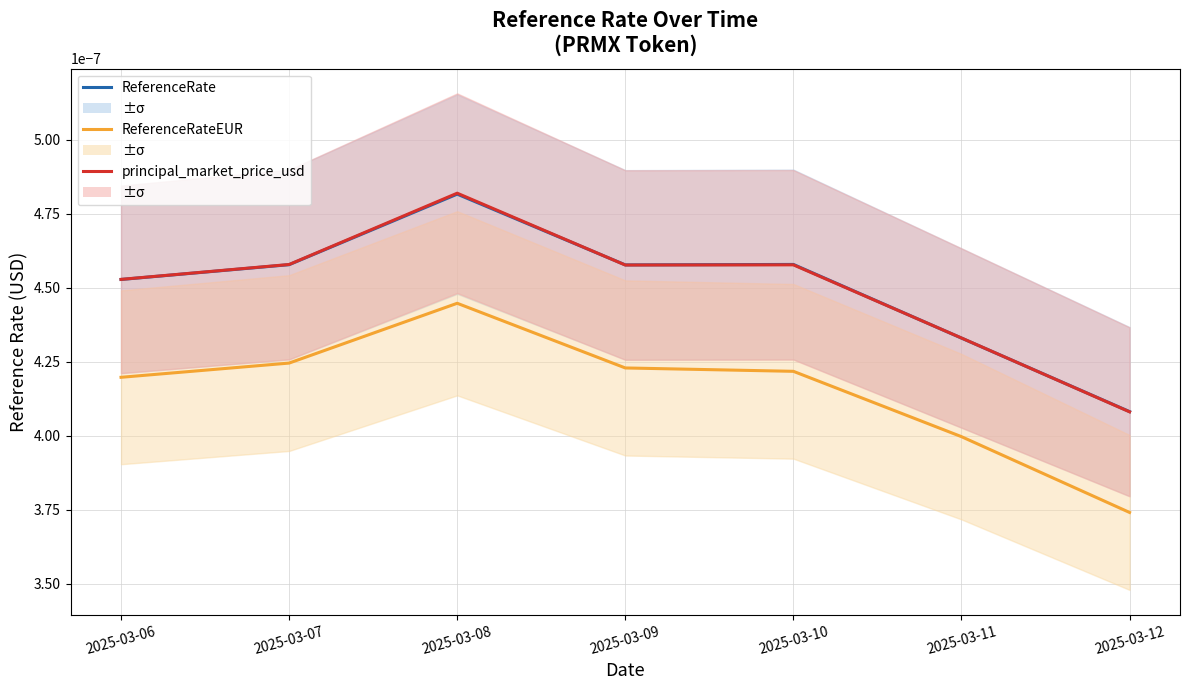

At which label is principal_market_price_usd closest to 0?

2025-03-12